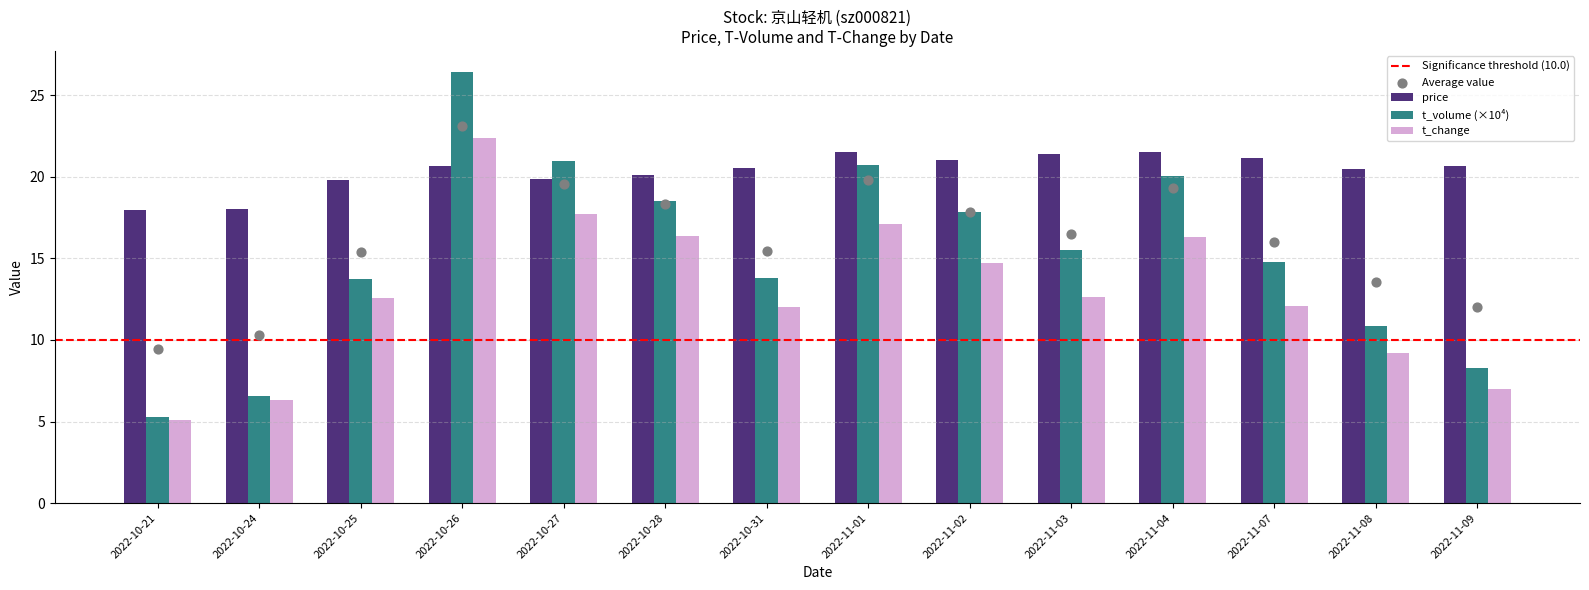

Which series has the widest spread of Y values?

t_volume